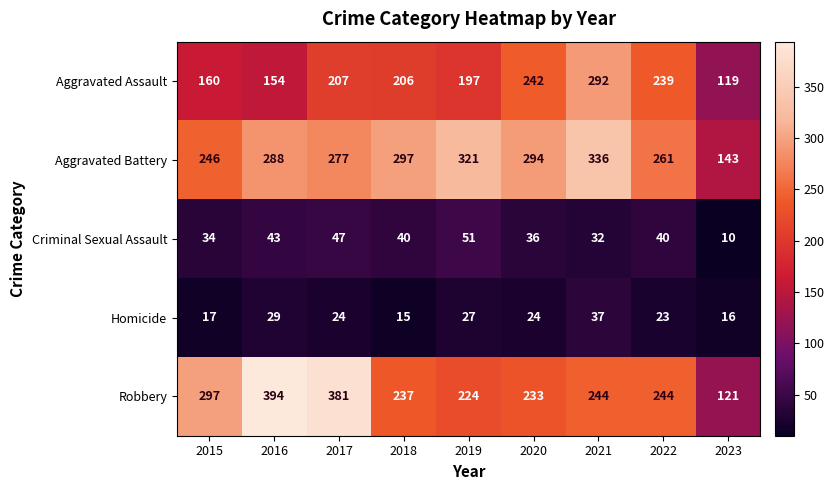

What is the difference between the Robbery values at 2023 and 2020?

112